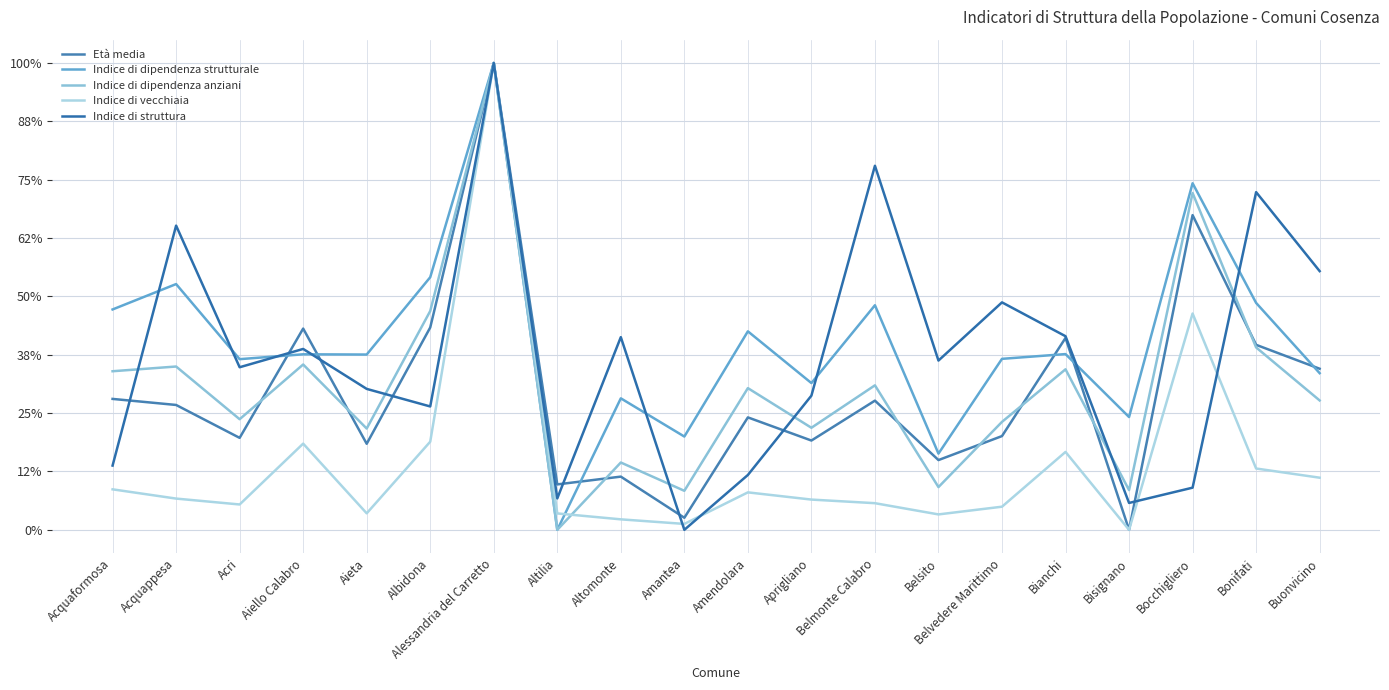

What is the sum of the Indice di dipendenza anziani values at Belvedere Marittimo and Buonvicino?

50.8